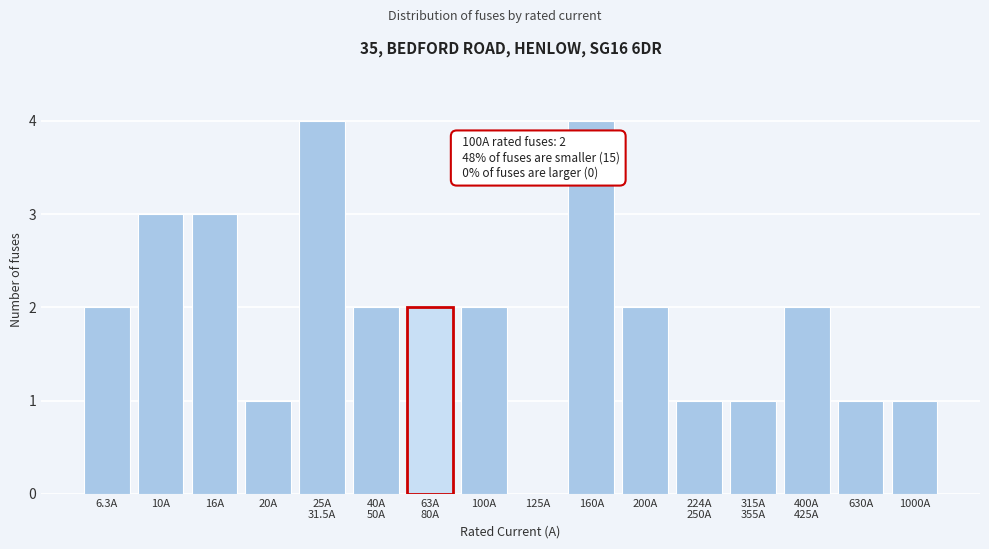

True or false: the data shows 0 at 630A.

False